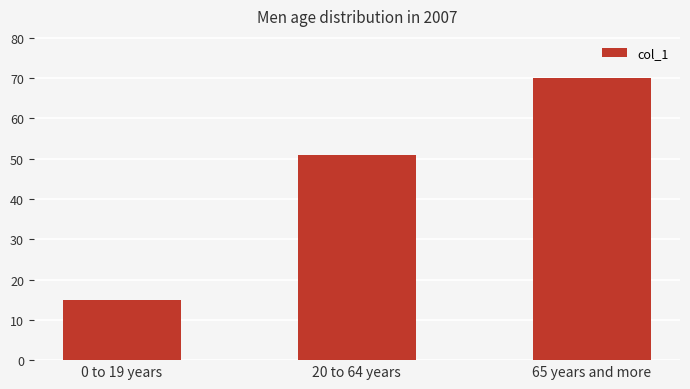

Reading left to right, list all the values displayed in this chart.

15	51	70